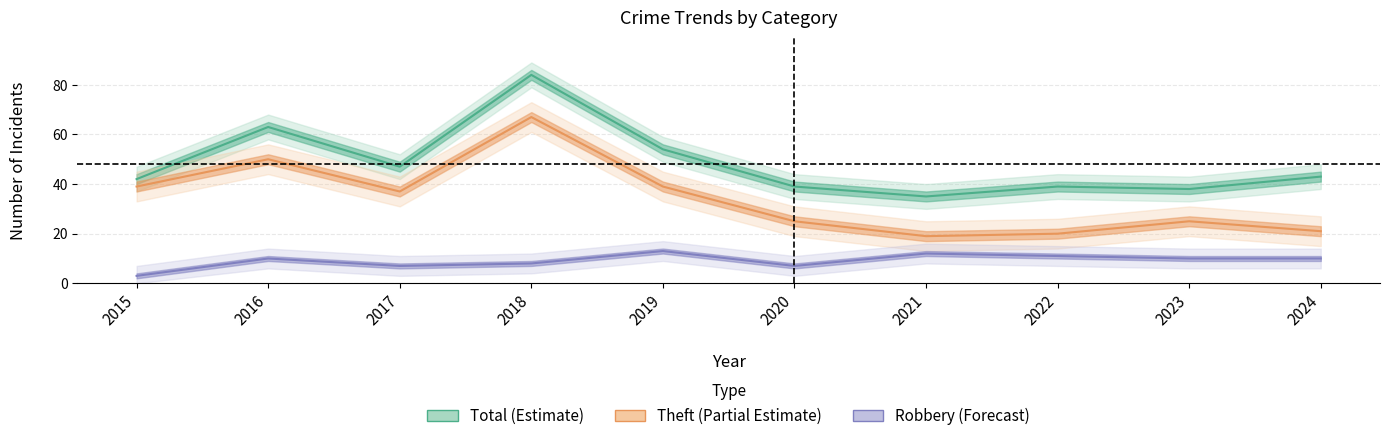

Reading left to right, transcribe all the data shown in this chart.

Total (Estimate): 2015=42	2016=63	2017=47	2018=84	2019=54	2020=39	2021=35	2022=39	2023=38	2024=43
Theft (Partial Estimate): 2015=39	2016=50	2017=37	2018=67	2019=39	2020=25	2021=19	2022=20	2023=25	2024=21
Robbery (Forecast): 2015=3	2016=10	2017=7	2018=8	2019=13	2020=7	2021=12	2022=11	2023=10	2024=10